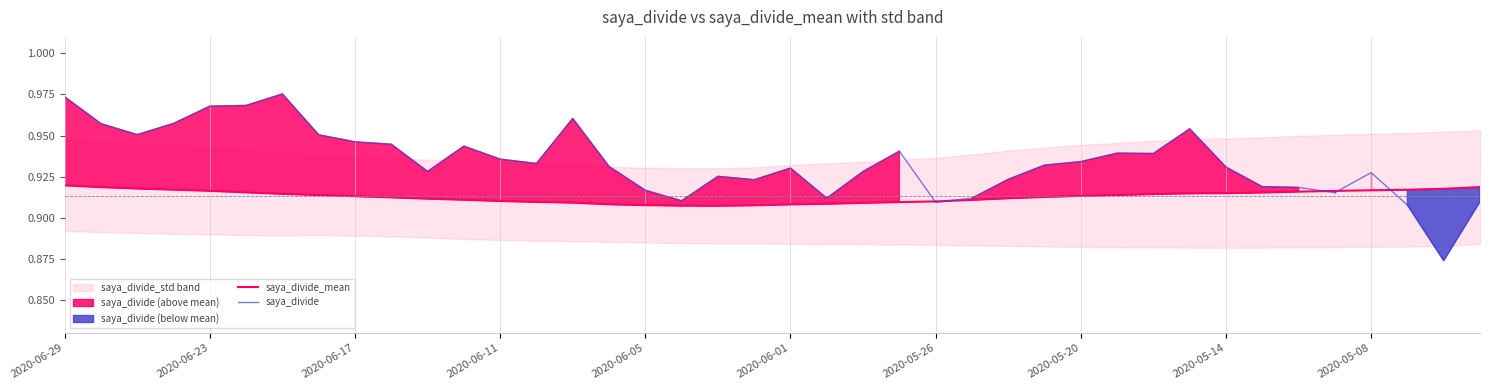

Is the value of saya_divide_mean at 26 greater than the value of saya_divide at 39?

Yes